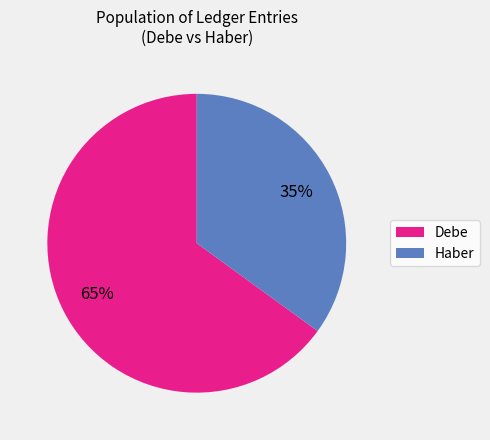

Rank the categories by value from highest to lowest.

Debe, Haber